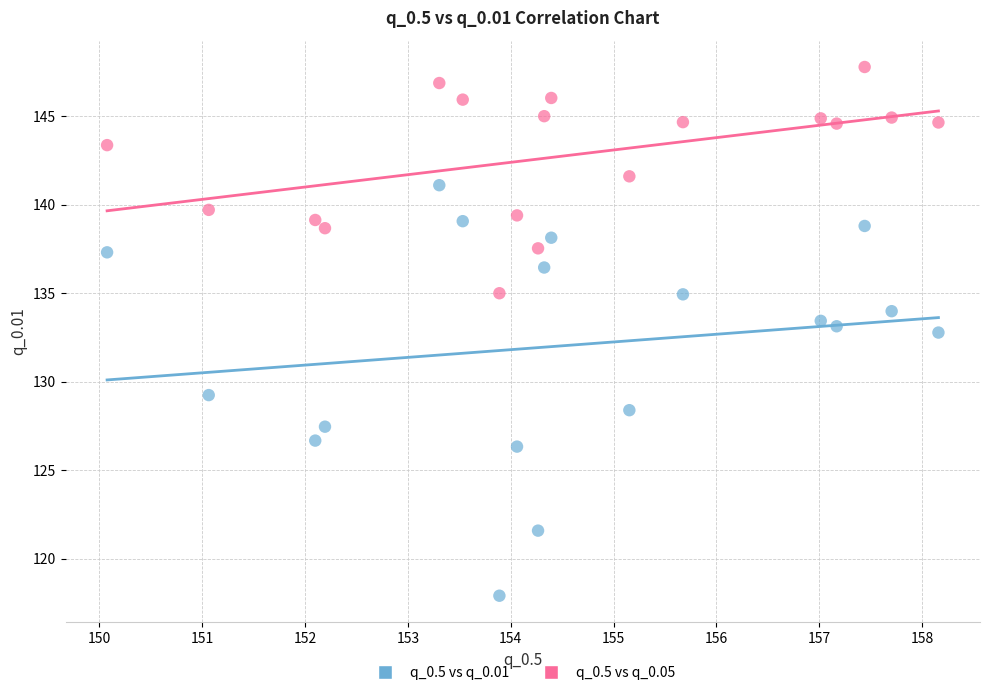

Which series contains the highest Y value?

q_0.5 vs q_0.05